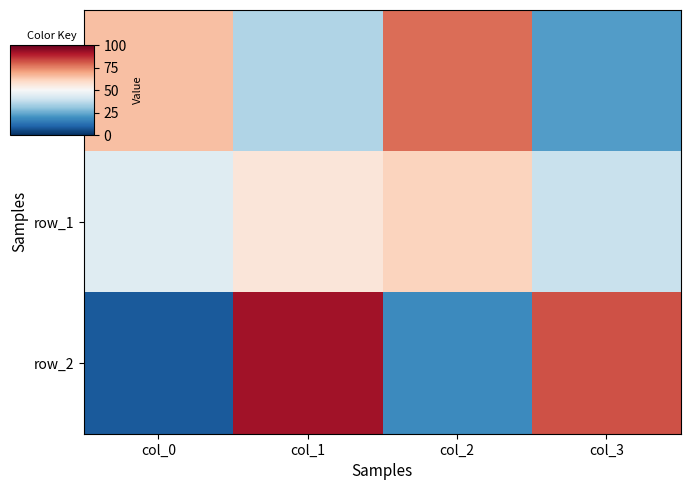

What is the highest value of the row_2 series?

92